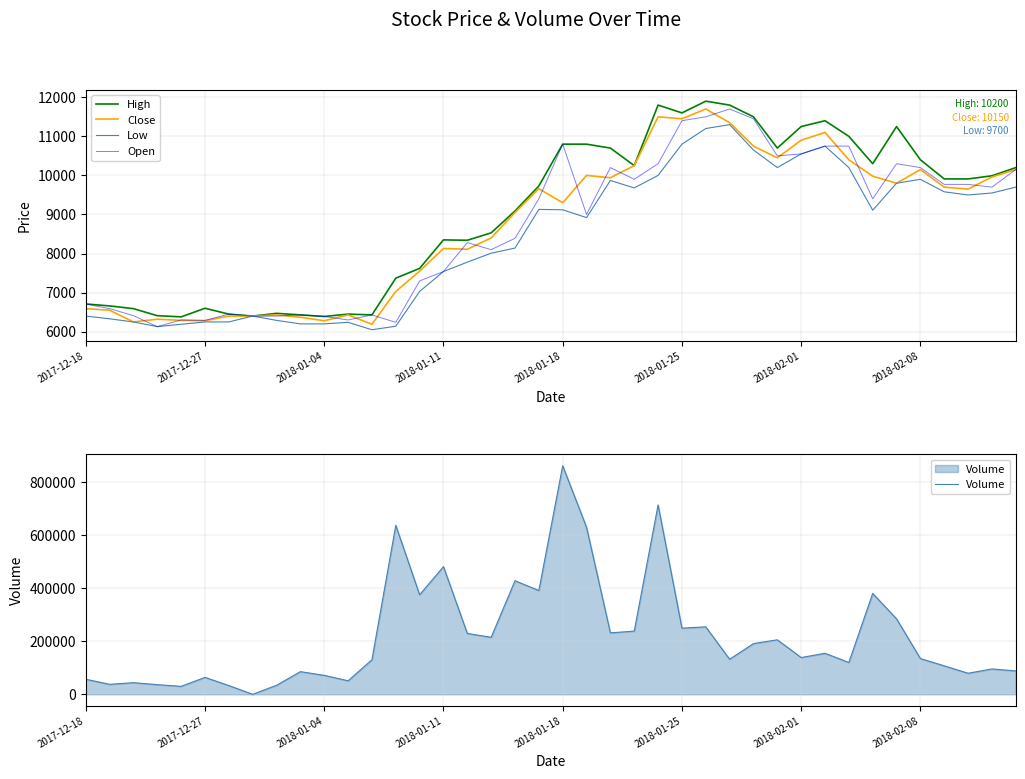

The value of Low at 29 is 5741. True or false?

False